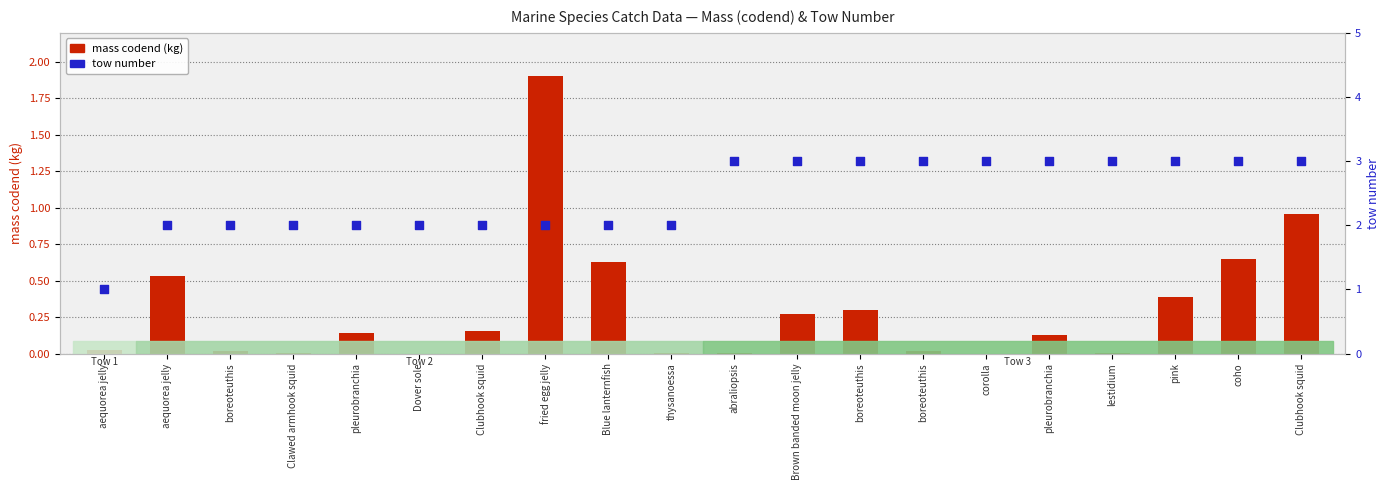

What is the total value across all series at lestidium?

3.0